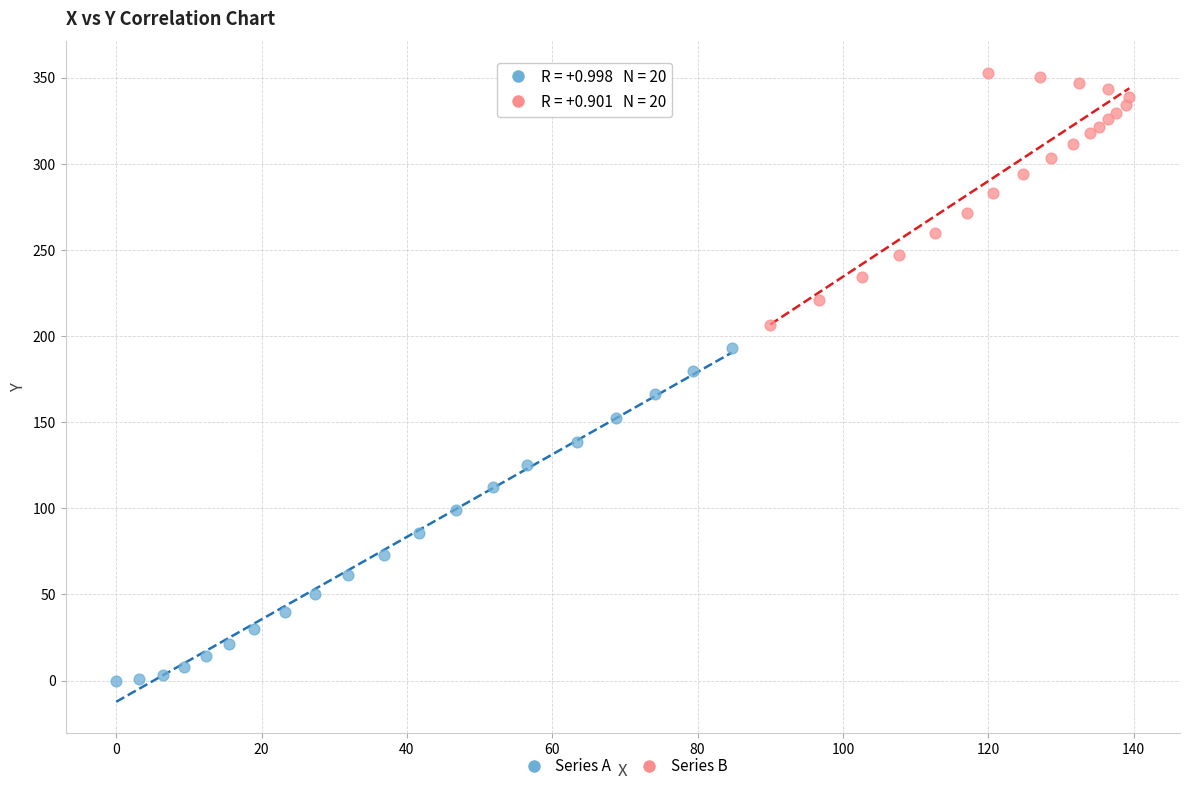

Which series has the largest Y range (max minus min)?

Series A